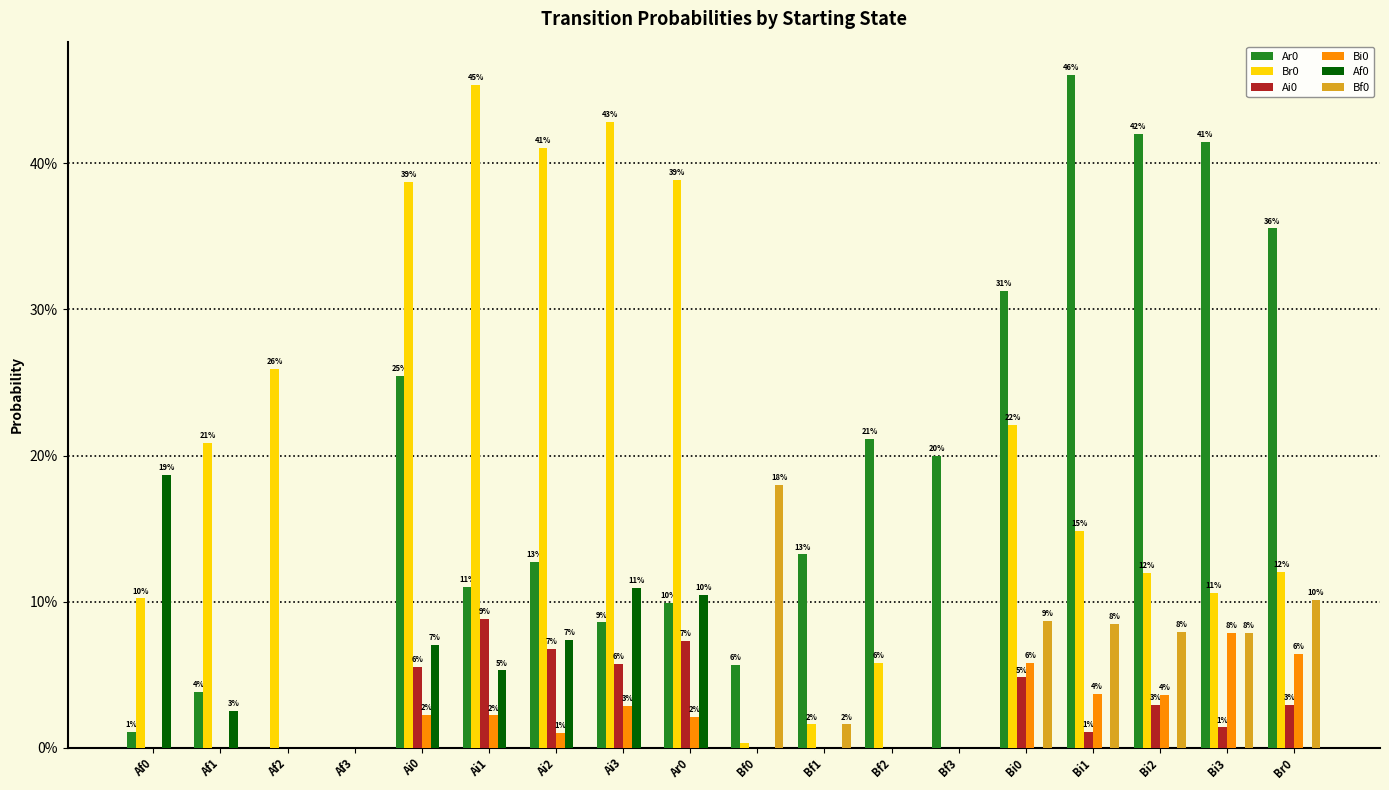

What is the label of the 11th bar from the right?

Ai3